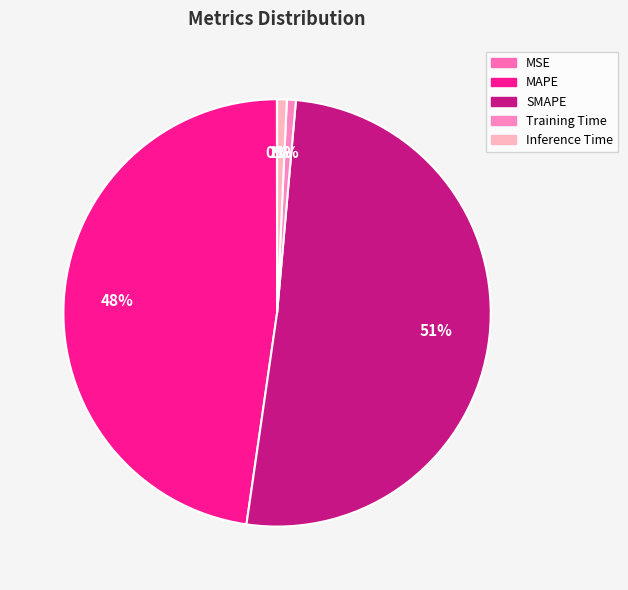

Rank the categories by value from highest to lowest.

SMAPE, MAPE, Inference Time, Training Time, MSE